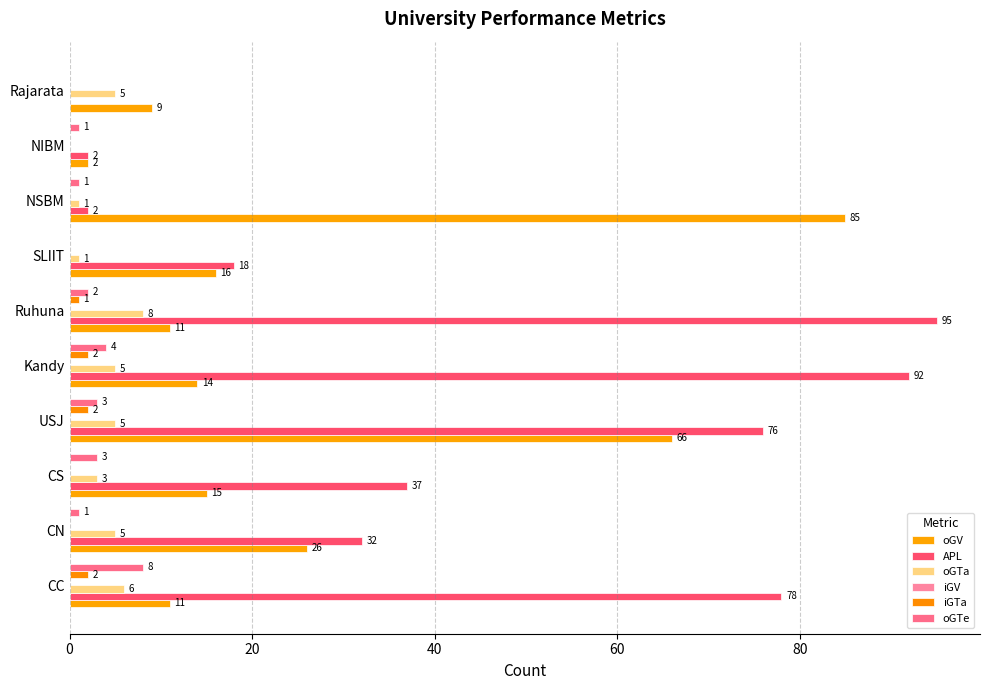

What is the maximum value shown in the chart?

95